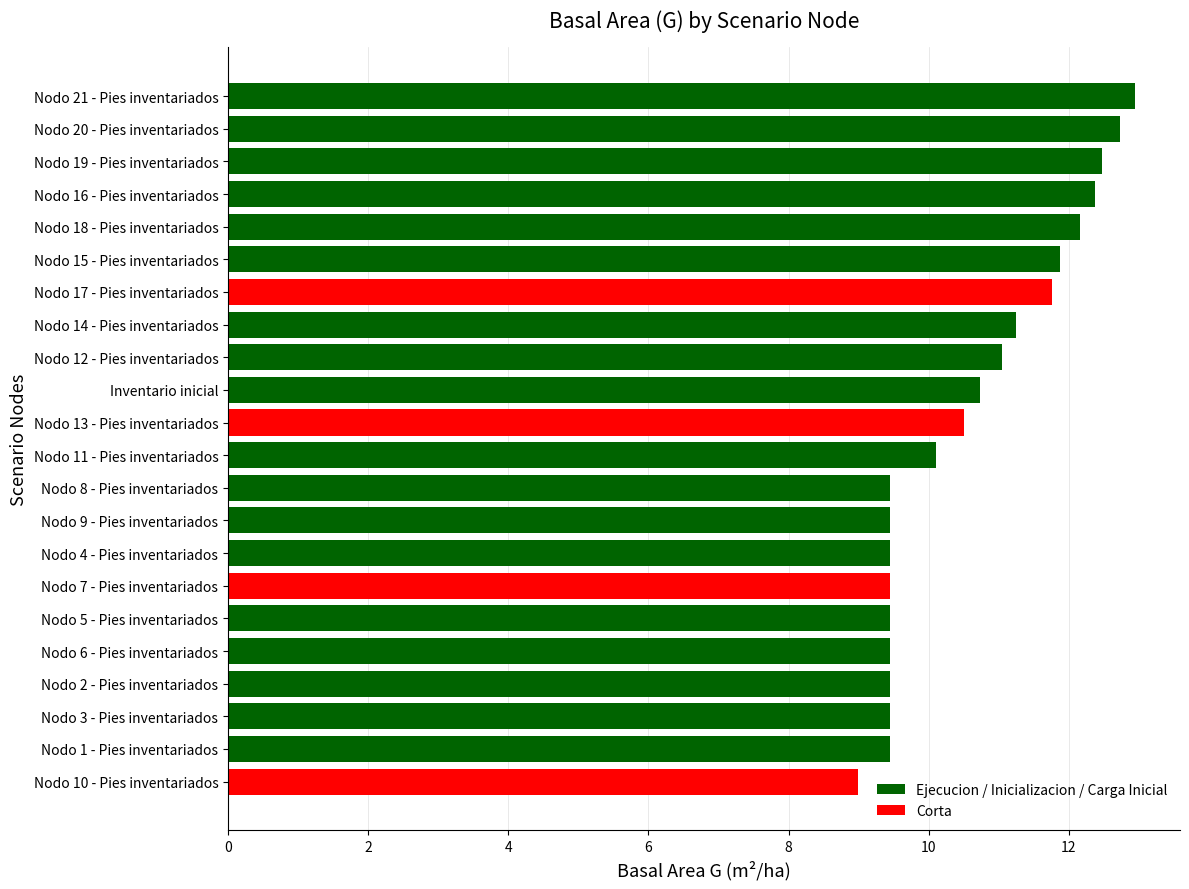

Between Nodo 2 - Pies inventariados and Nodo 12 - Pies inventariados, which is larger?

Nodo 12 - Pies inventariados